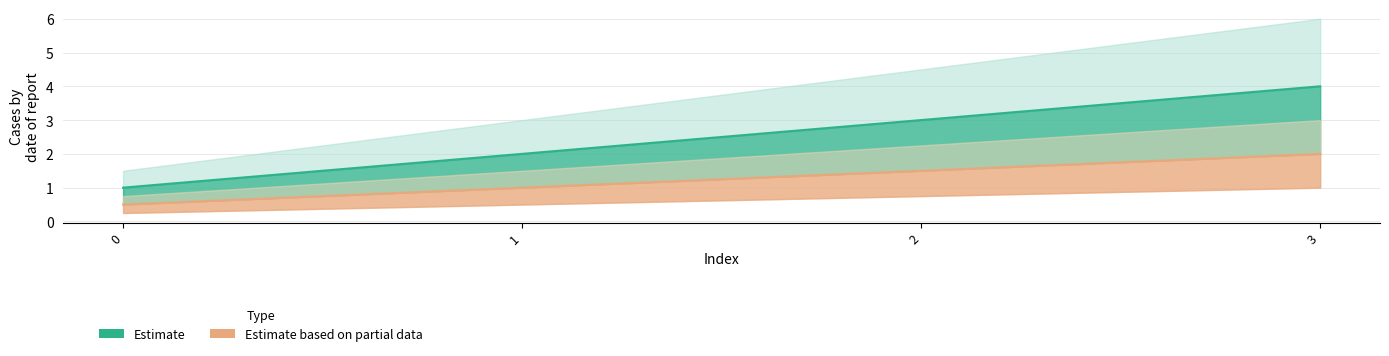

Rank the categories by Estimate value from highest to lowest.

3, 2, 1, 0